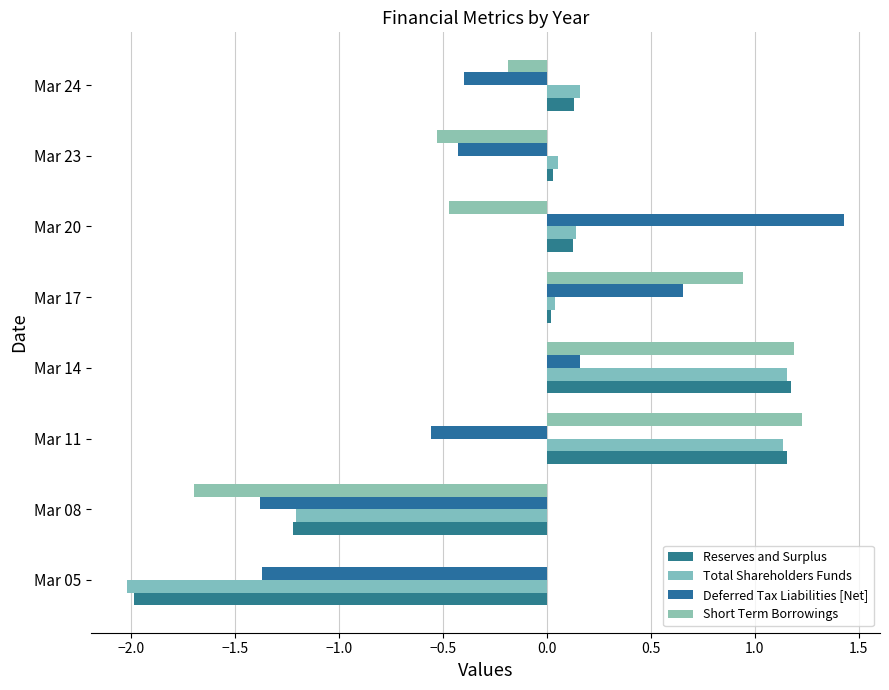

How many categories are shown in the chart?

8